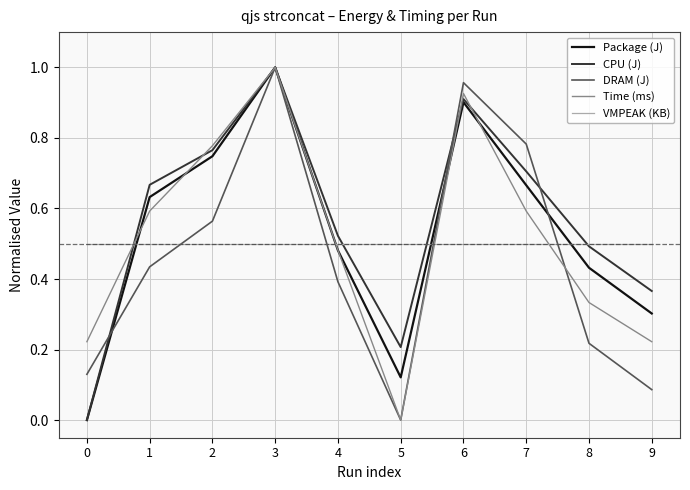

Is the value of Package (J) at 2 greater than the value of VMPEAK (KB) at 4?

Yes